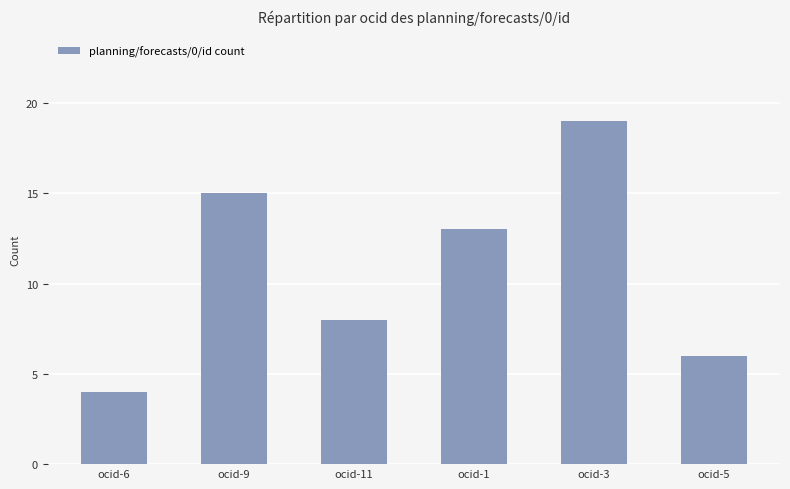

What is the label of the 3rd bar from the left?

ocid-11